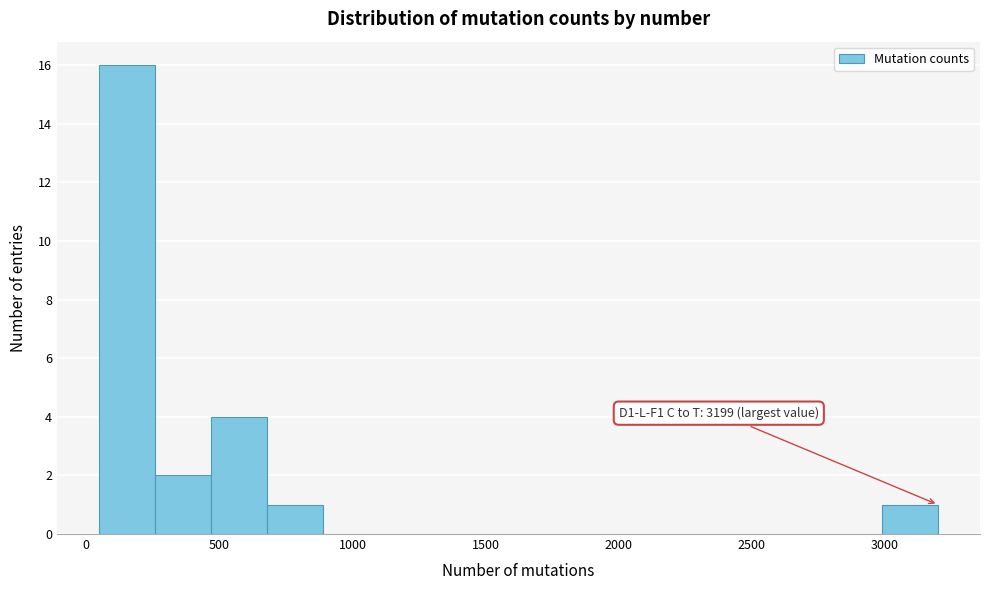

Which range on the x-axis has the tallest bar?

50 to 250